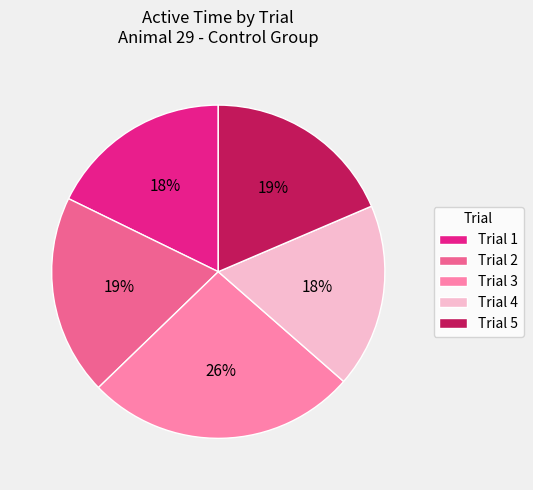

Does any single category account for the majority?

No